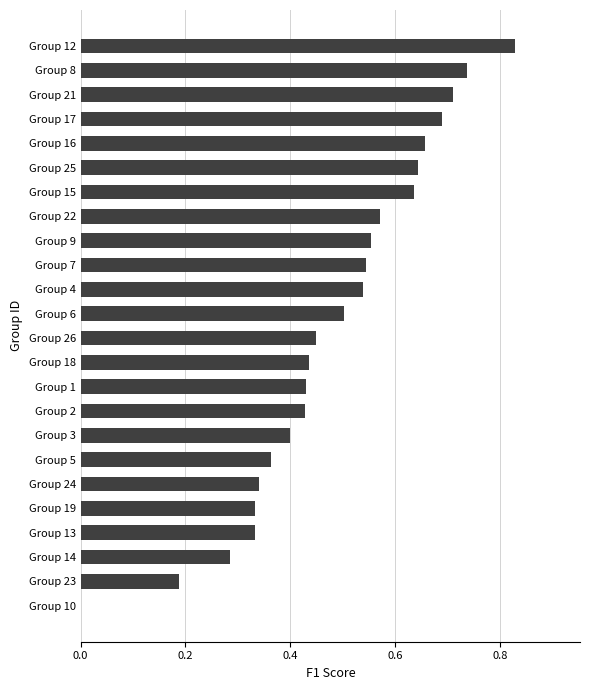

The value at Group 7 is 0.5. True or false?

True